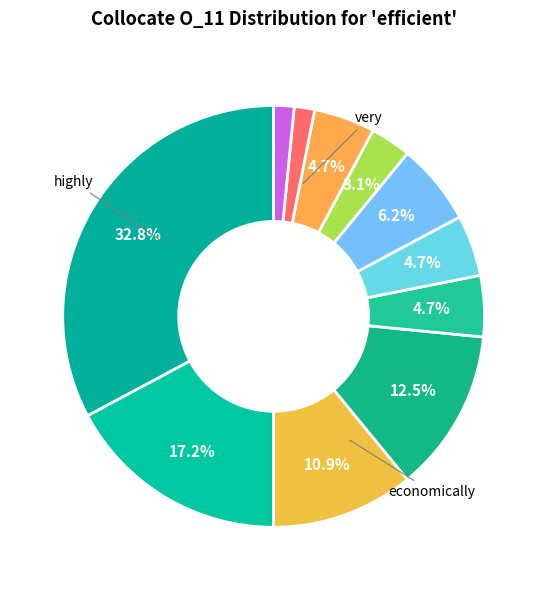

Does any single category account for the majority?

No